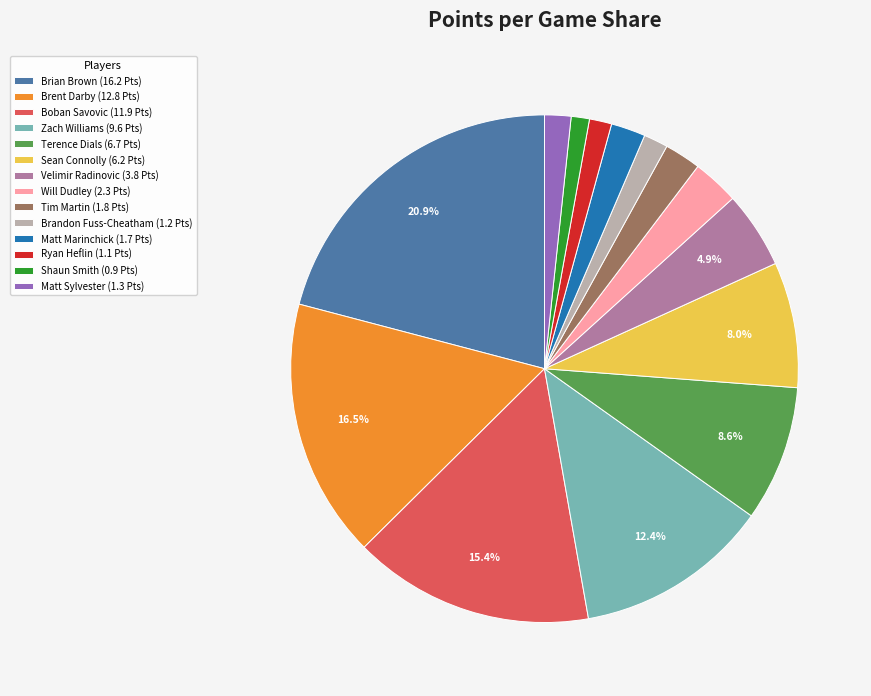

To the nearest percent, what percentage of the pie is Brandon Fuss-Cheatham?

2%